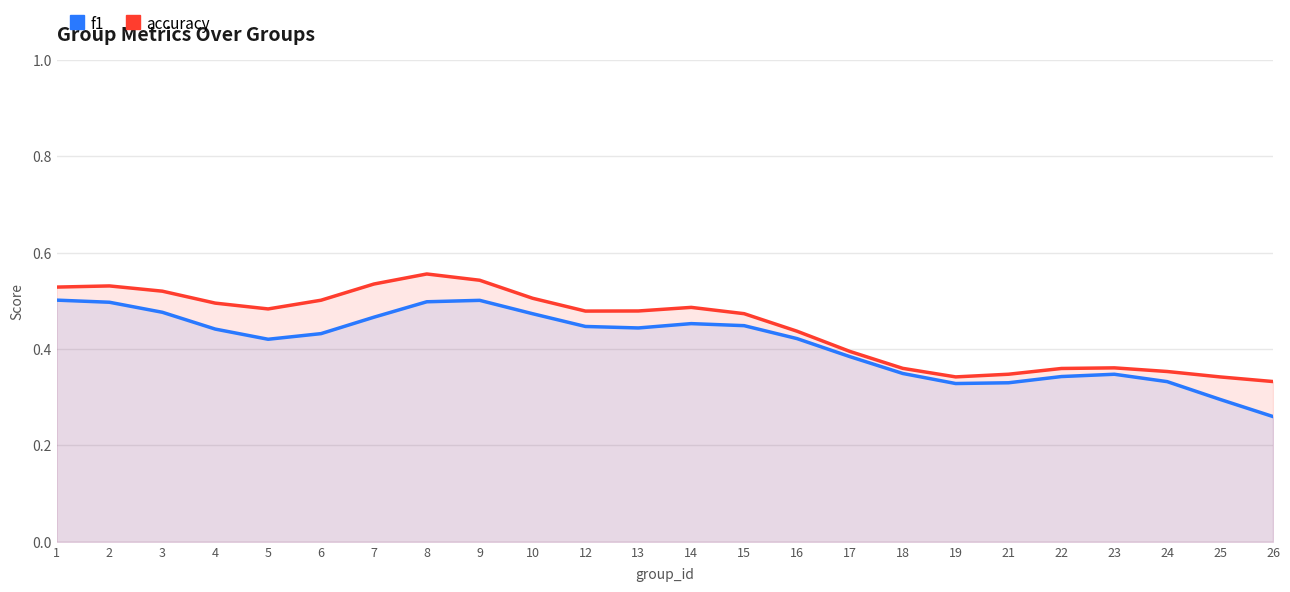

How many lines are shown in the chart?

2